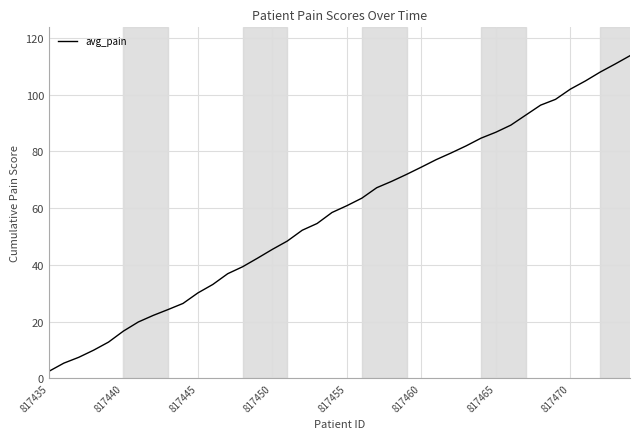

How many lines are shown in the chart?

1